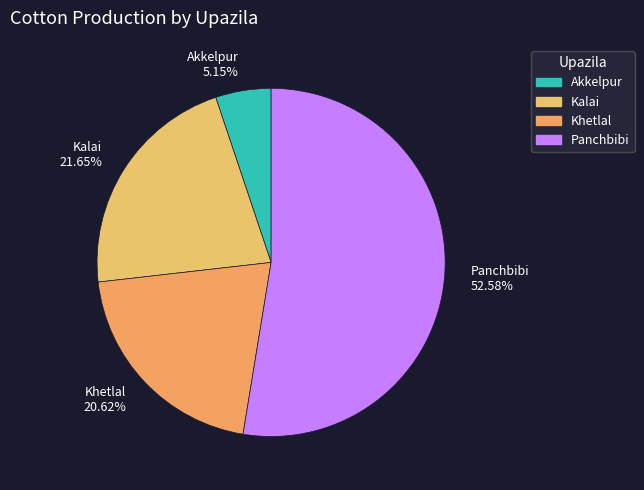

What is the smallest slice in the pie chart?

Akkelpur